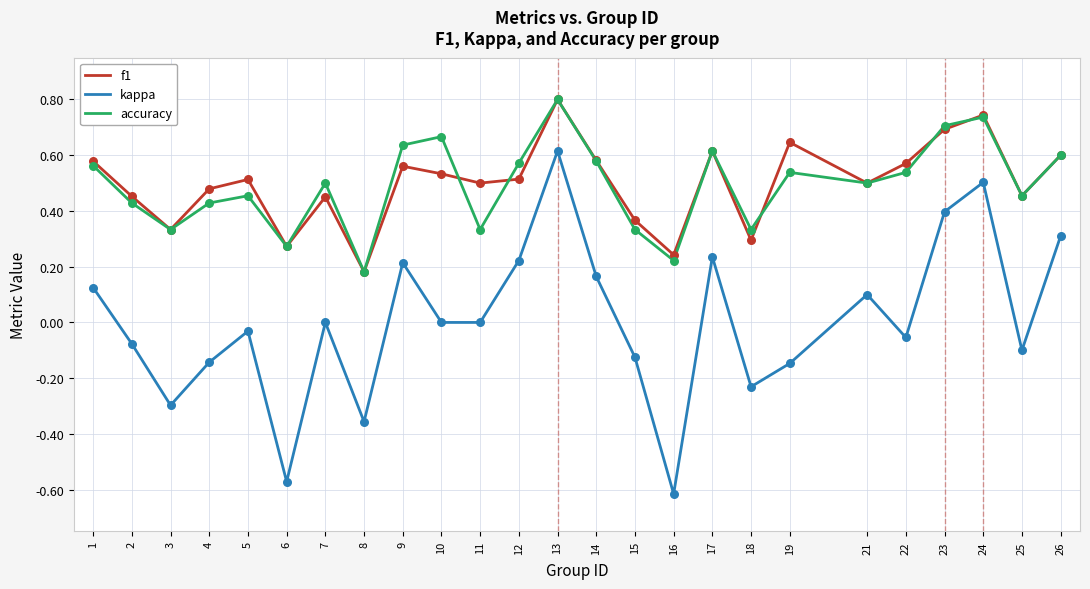

Which series has the widest spread of values?

kappa